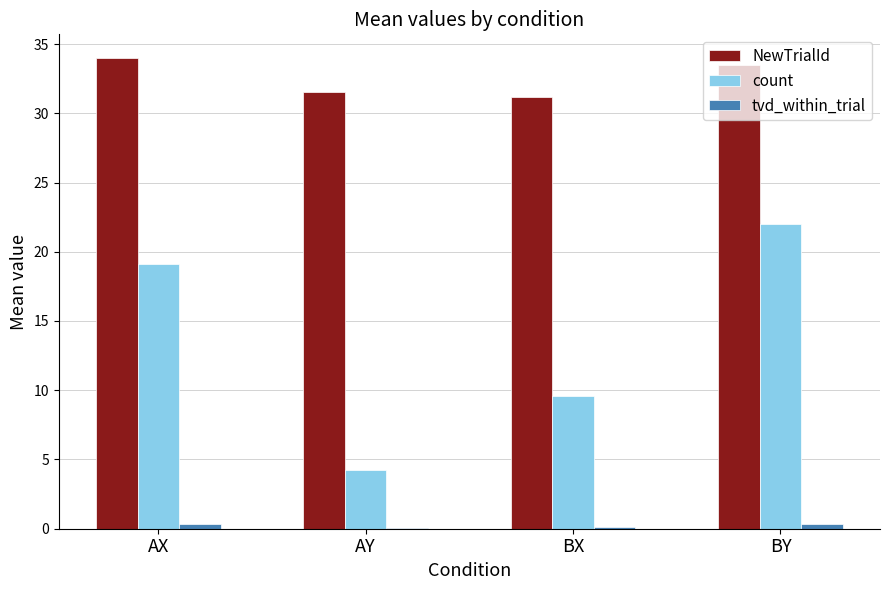

Between AY and BY, which series saw the biggest shift?

count